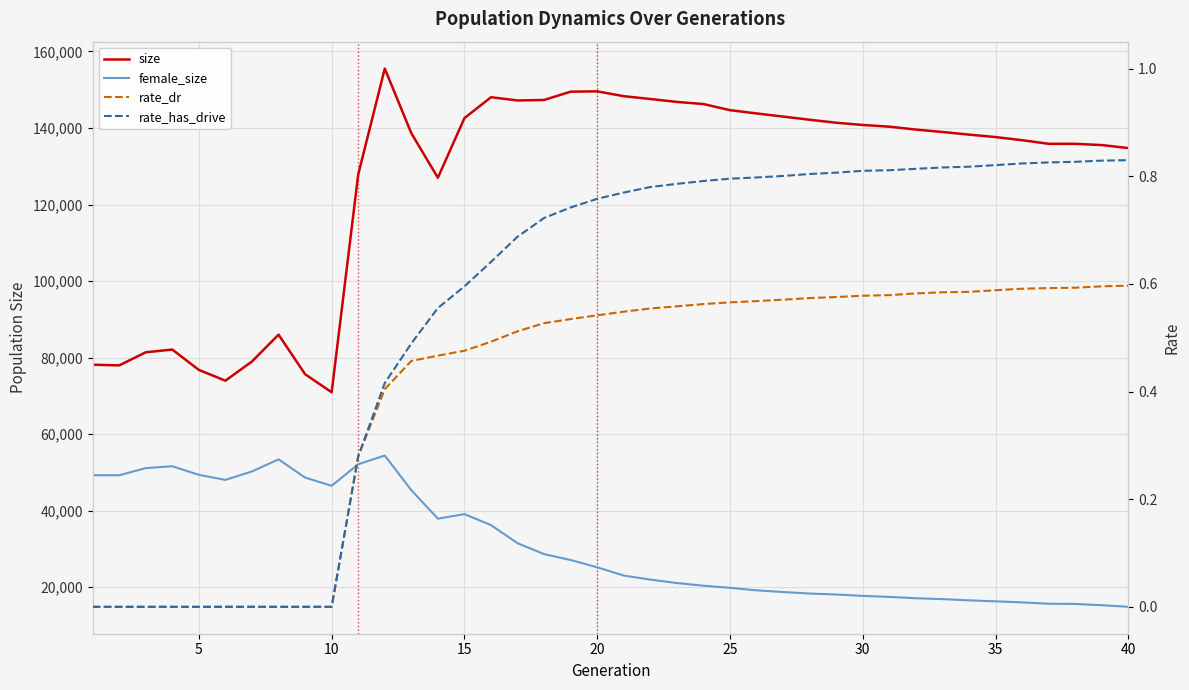

What is the value of the rate_has_drive point at the 18th from the left?

0.7